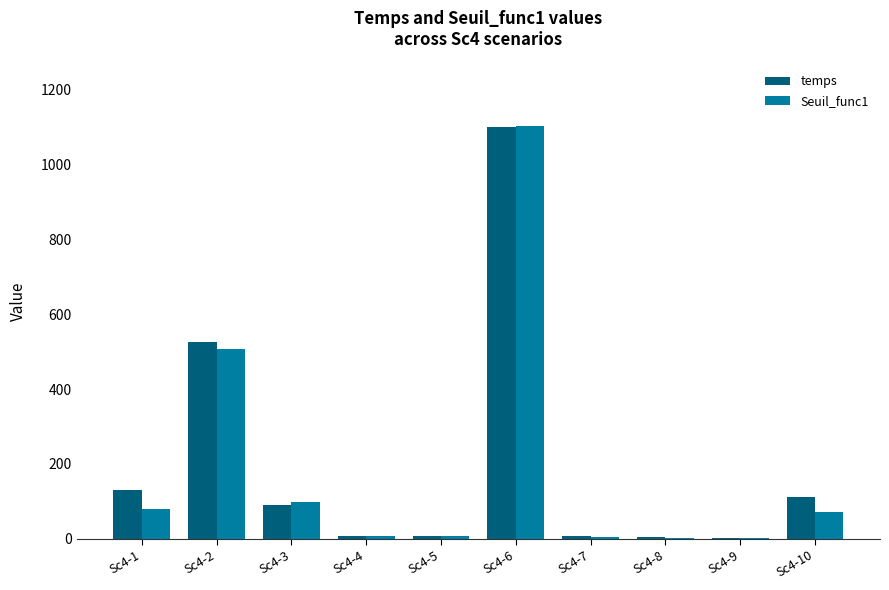

What is the maximum value for Seuil_func1?

1103.0